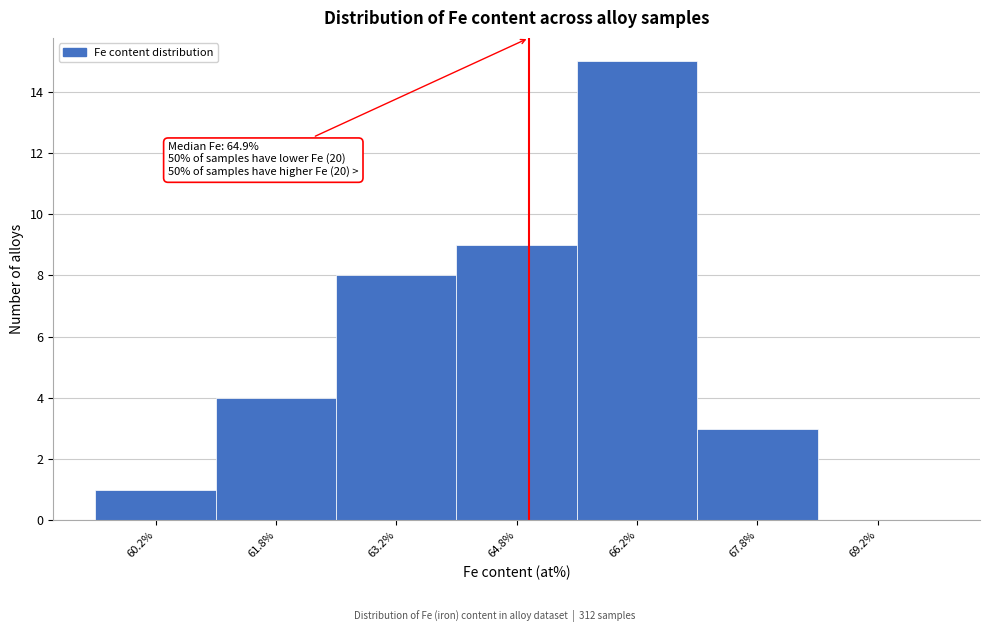

Which range on the x-axis has the tallest bar?

65.5 to 67.0